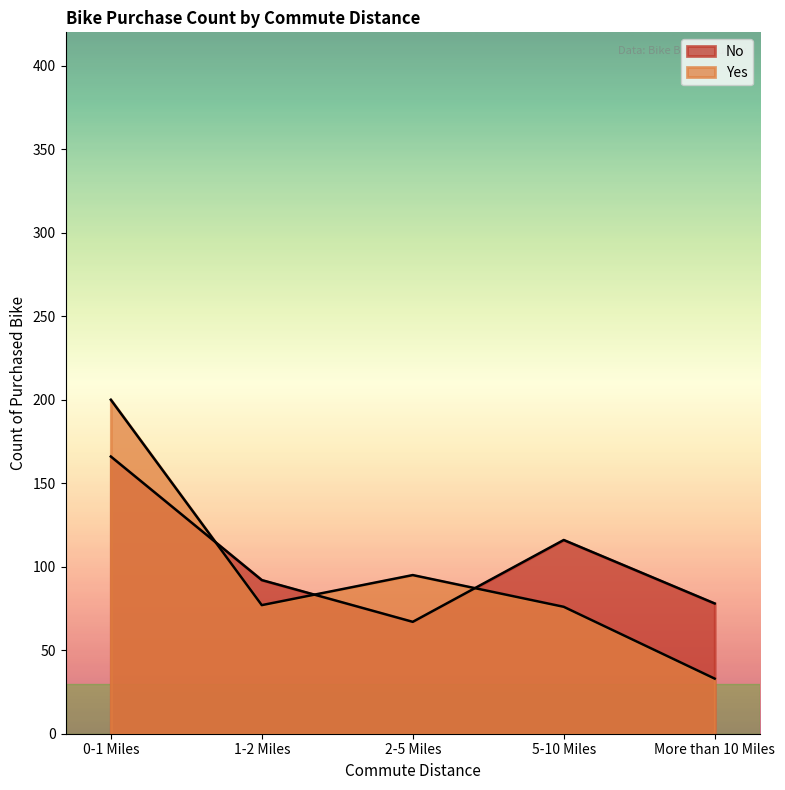

Between 5-10 Miles and More than 10 Miles, which series saw the biggest shift?

Yes